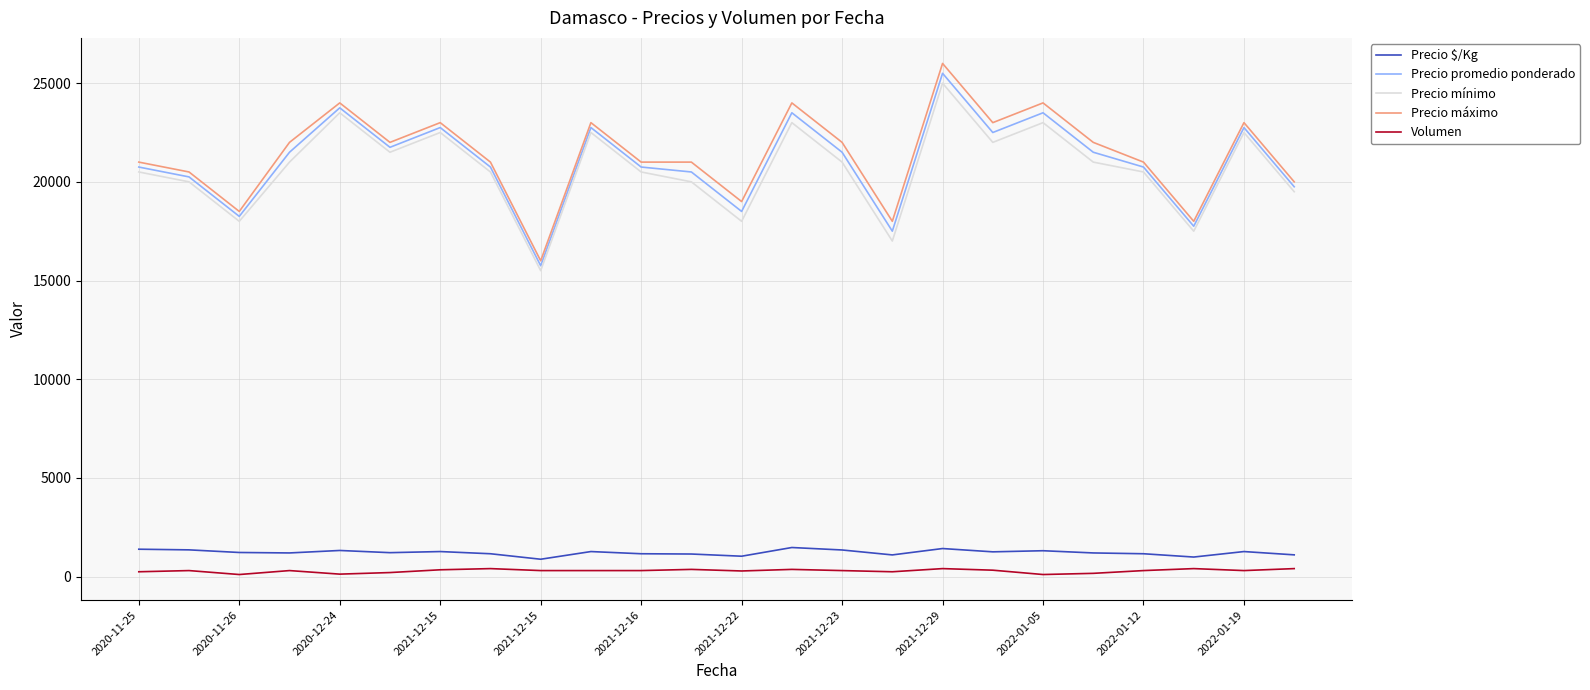

How many categories are shown in the chart?

24